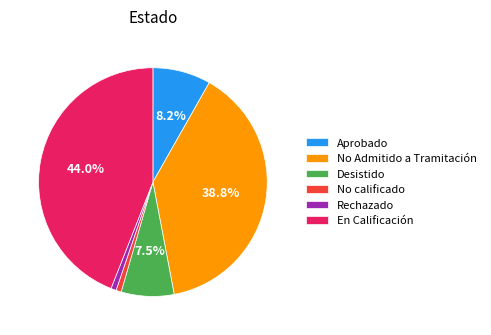

Which category has the biggest portion of the pie?

En Calificación